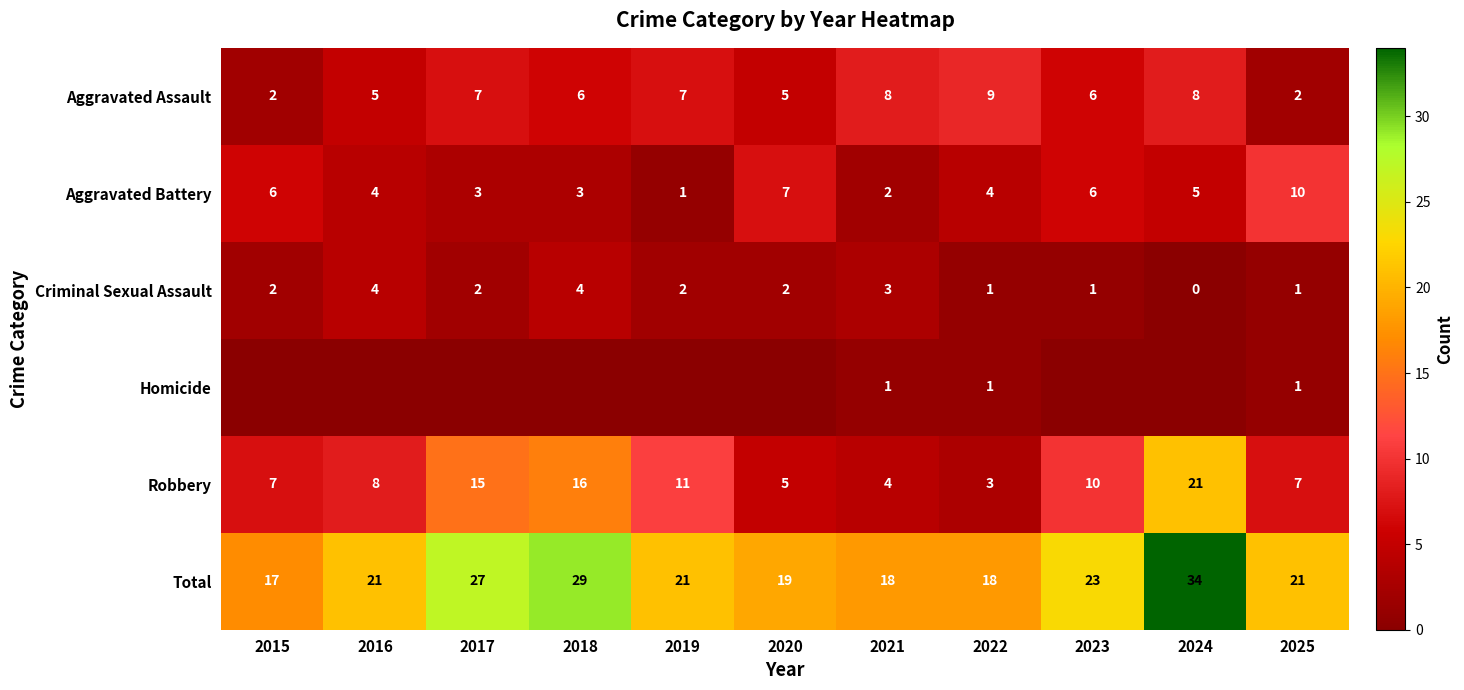

What is the difference between the maximum and minimum values in the Robbery series?

18